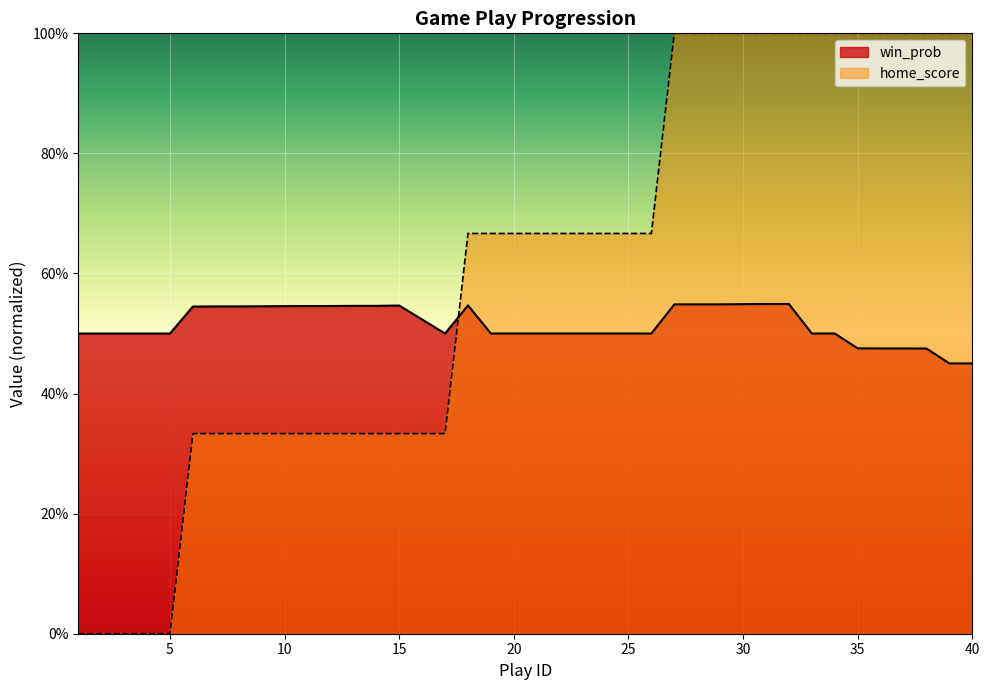

What is the sum of the win_prob values at 37 and 25?

1.0